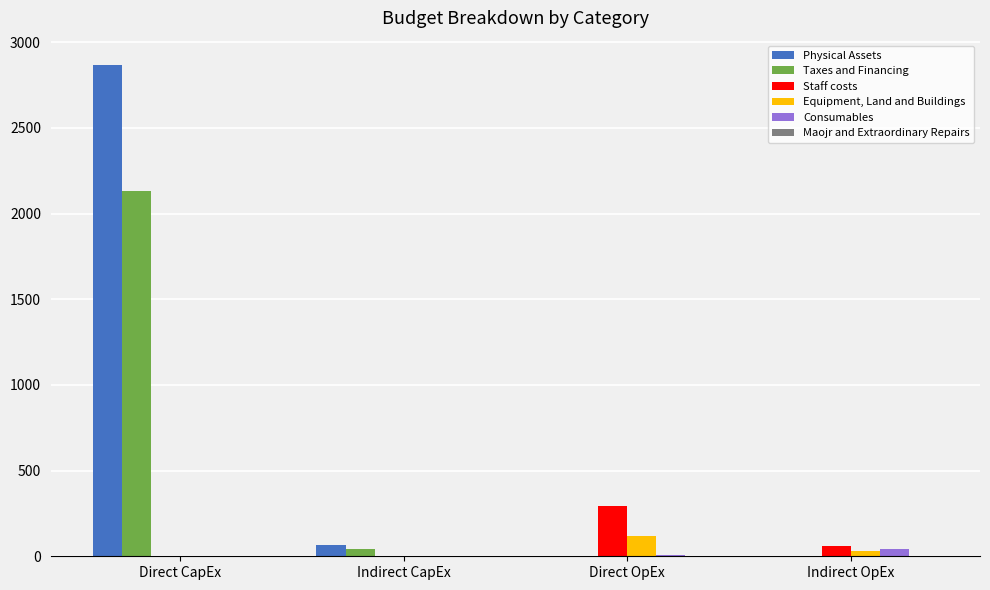

True or false: Staff costs has a value of 138.3 at Direct OpEx.

False